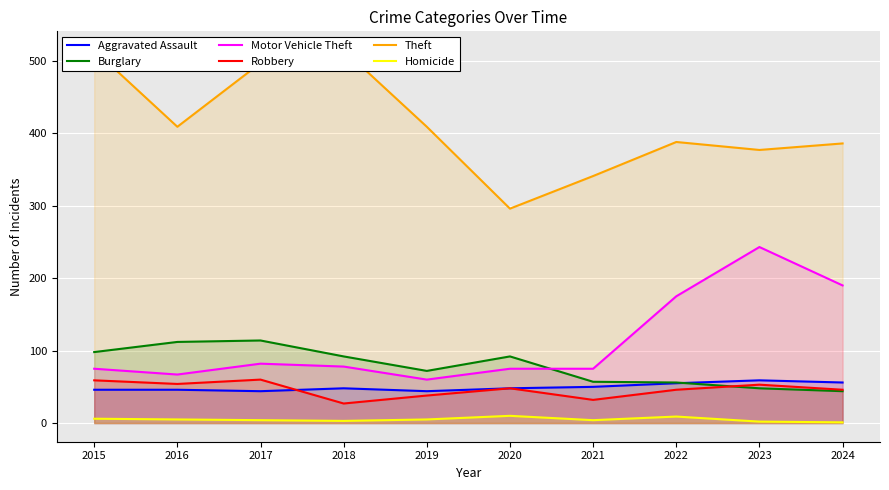

Between 2015 and 2022, which series saw the biggest shift?

Theft